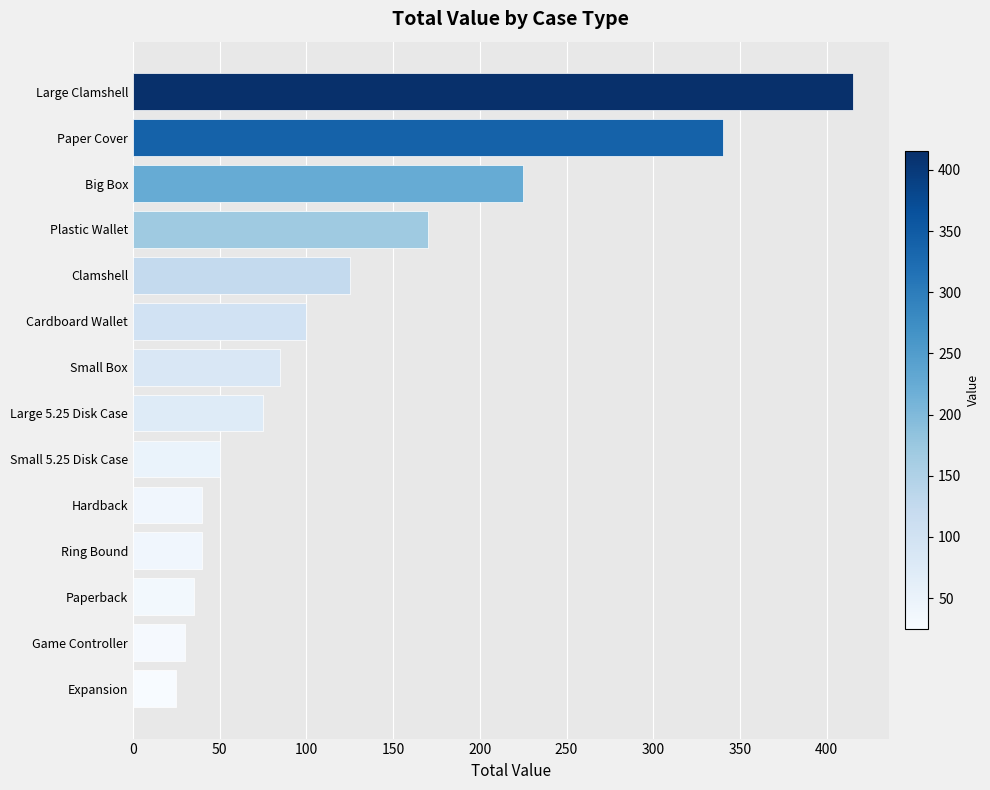

The chart shows a value of 415 at Large Clamshell. True or false?

True